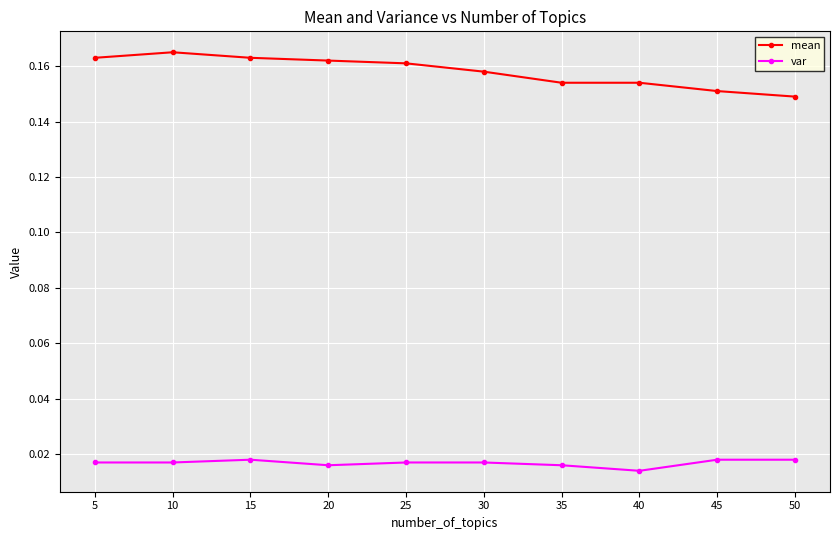

Which series has the widest spread of values?

mean